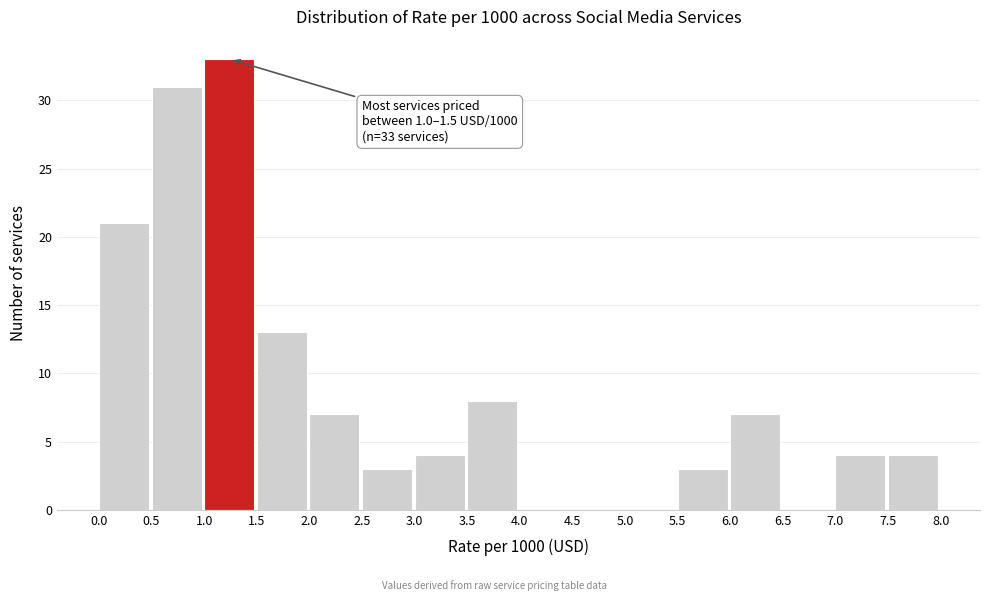

Which range on the x-axis has the tallest bar?

1.0 to 1.5